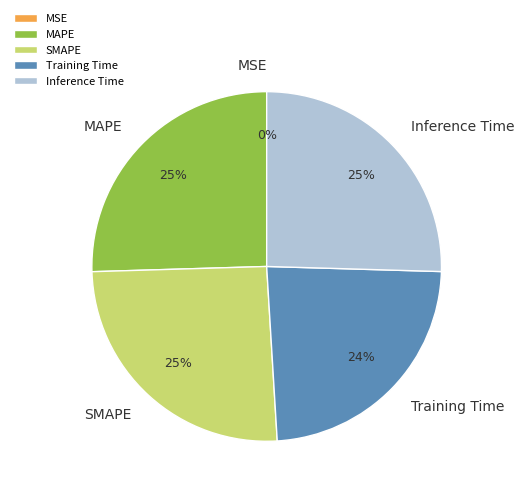

True or false: MAPE accounts for 25% of the total.

True